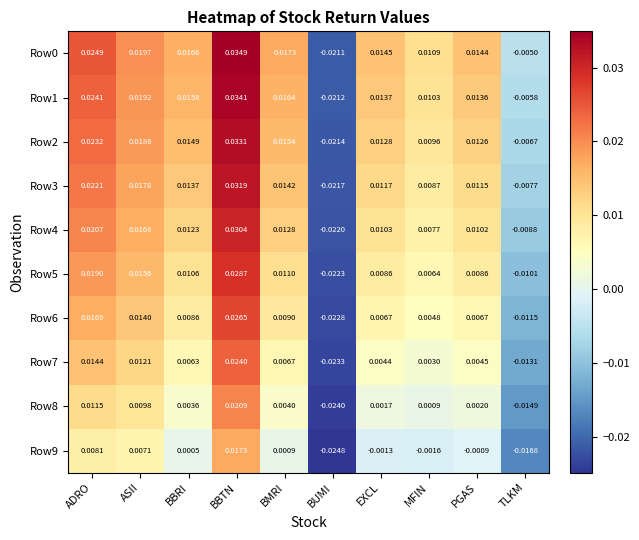

Which label corresponds to the smallest value in the chart?

BUMI